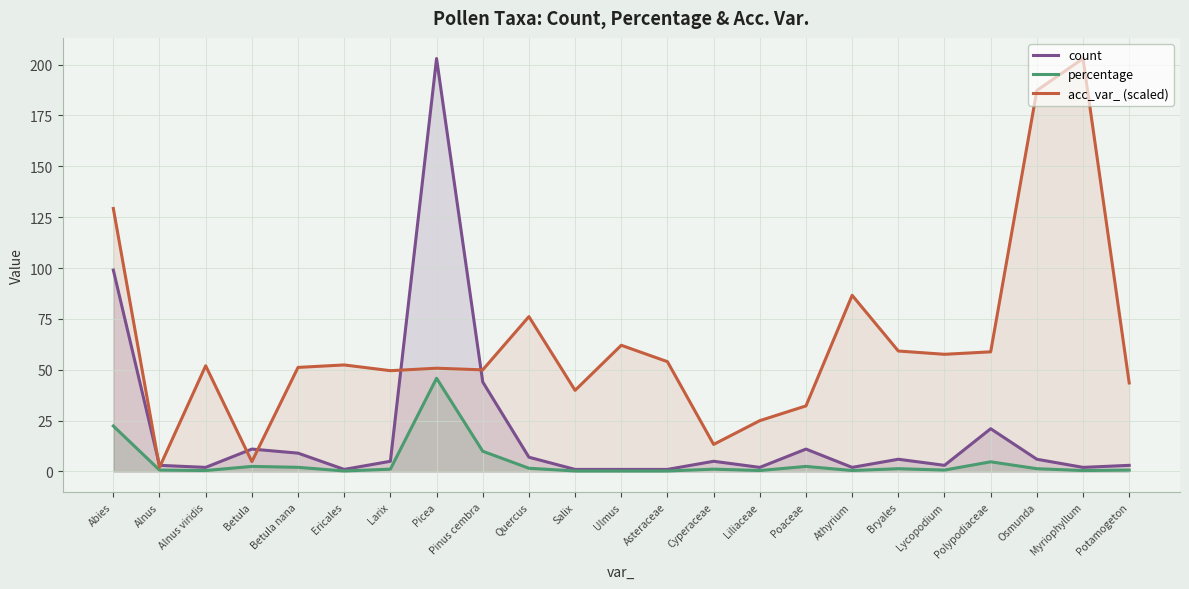

How many interior local valleys does the count series have?

6